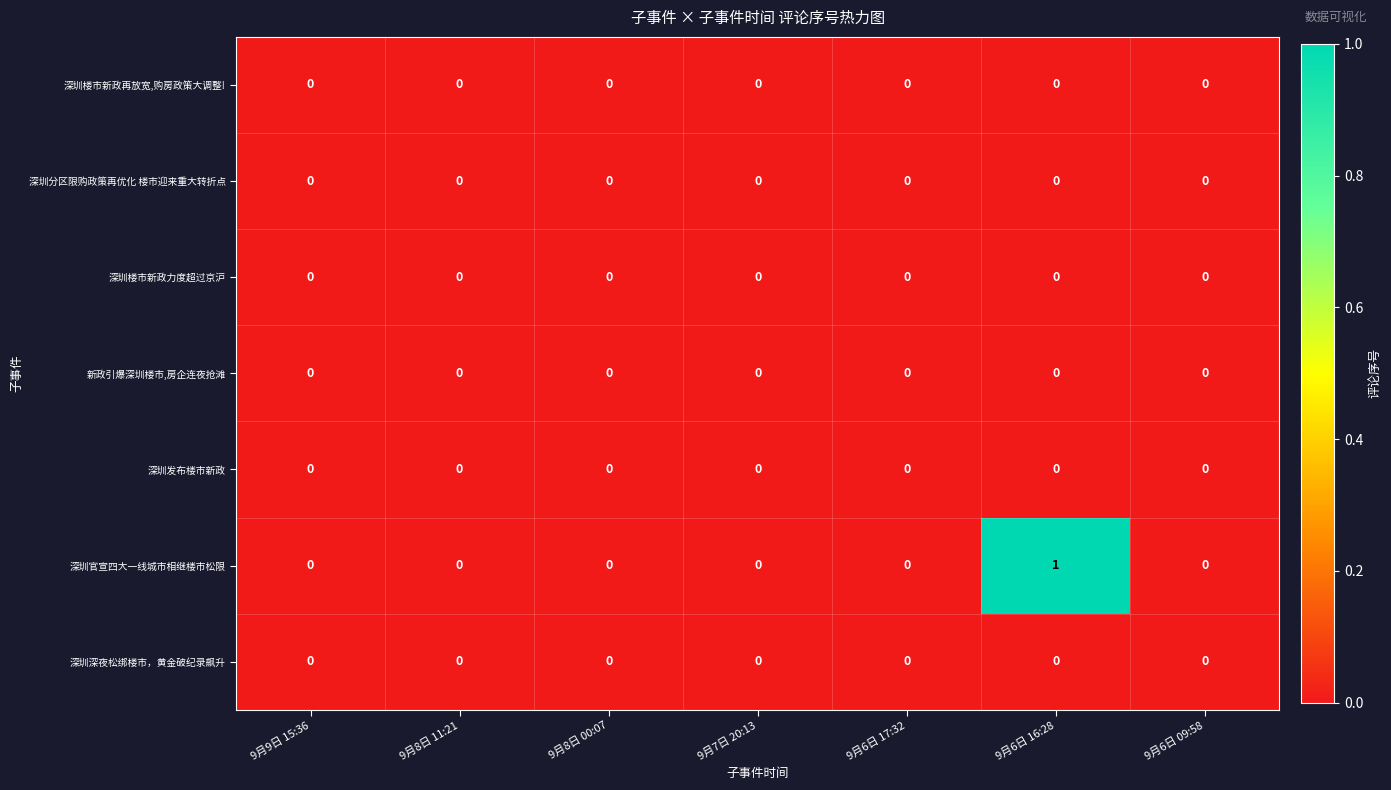

The value of 深圳楼市新政力度超过京沪 at 9月7日 20:13 is 0. True or false?

True